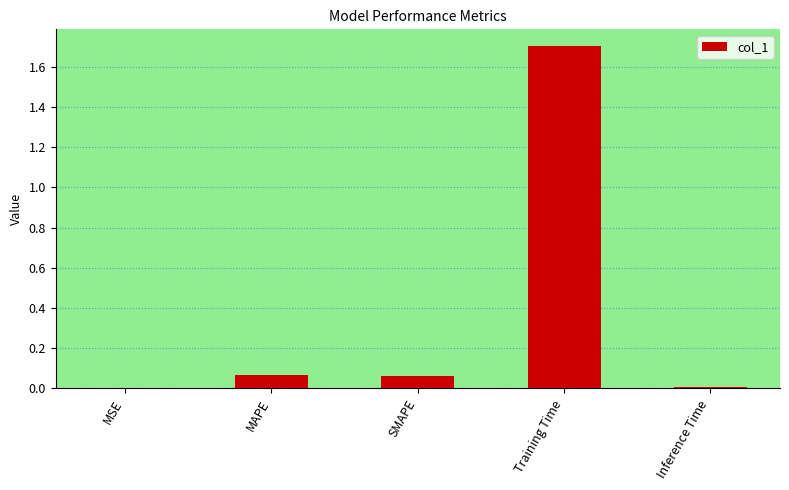

Which has a higher value, MSE or MAPE?

MAPE